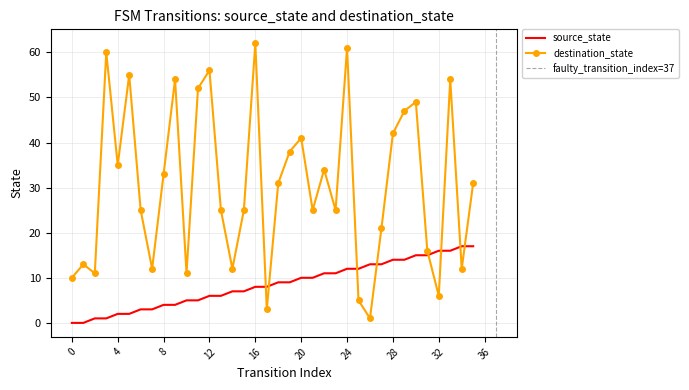

What is the total value across all series at 19?

47